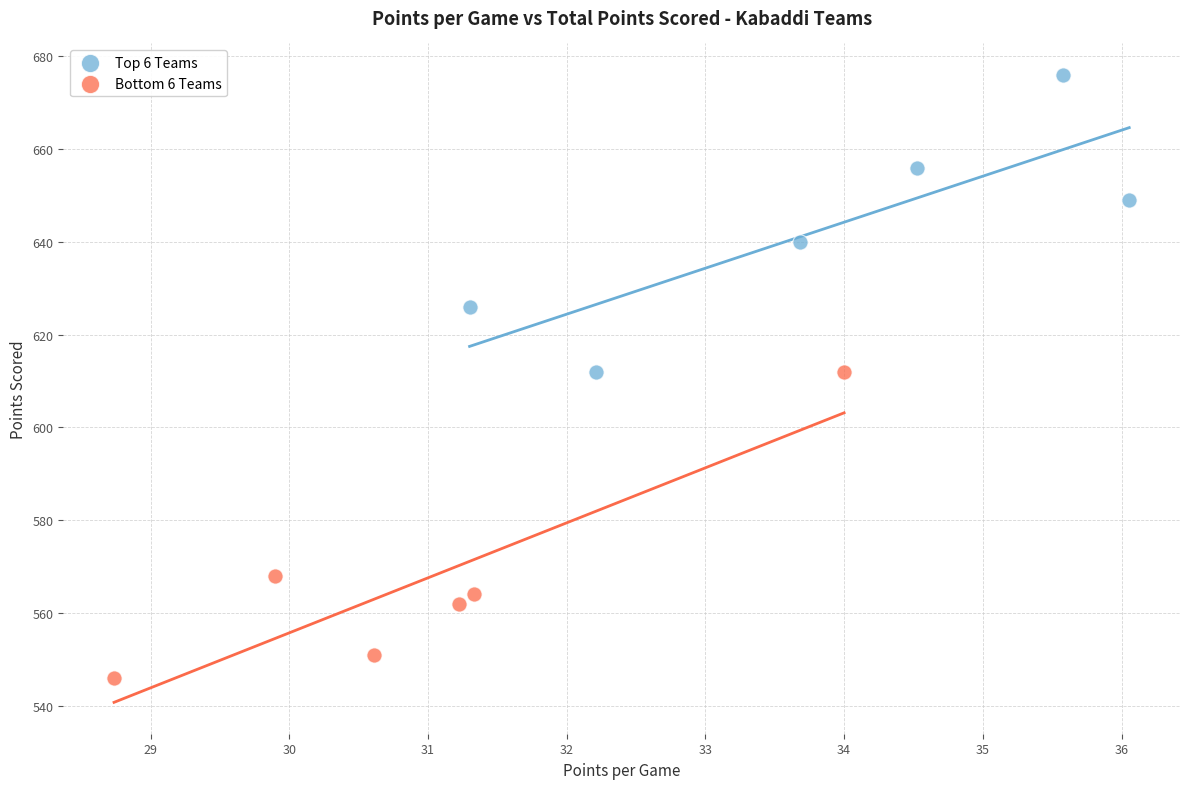

Which series contains the highest Y value?

Top 6 Teams